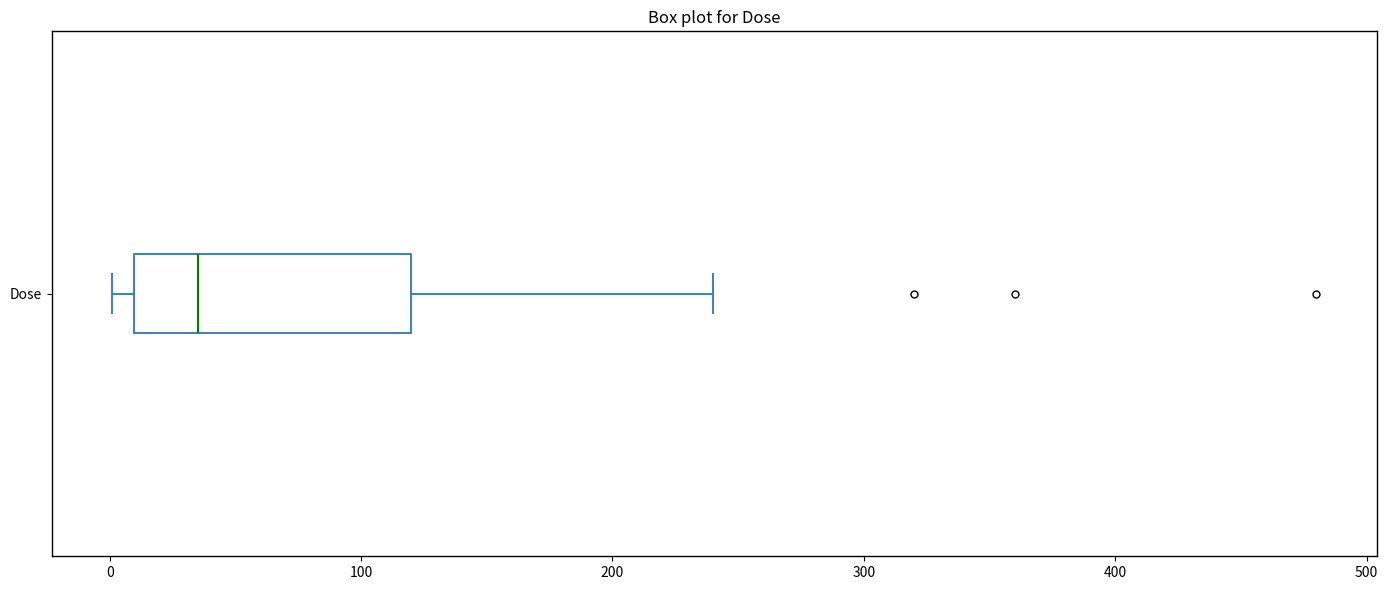

Read this box plot against the x-axis: the position of the median line, the range covered by the box, and the ends of both whiskers. The values are not printed on the chart, so give them approximately, as read against the axis.

median 40, box 10 to 120, whiskers 0 to 240